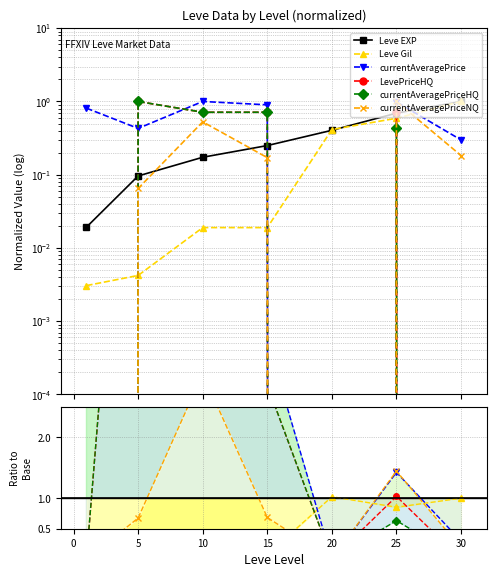

What is the sum of all LevePriceHQ values?

3.1